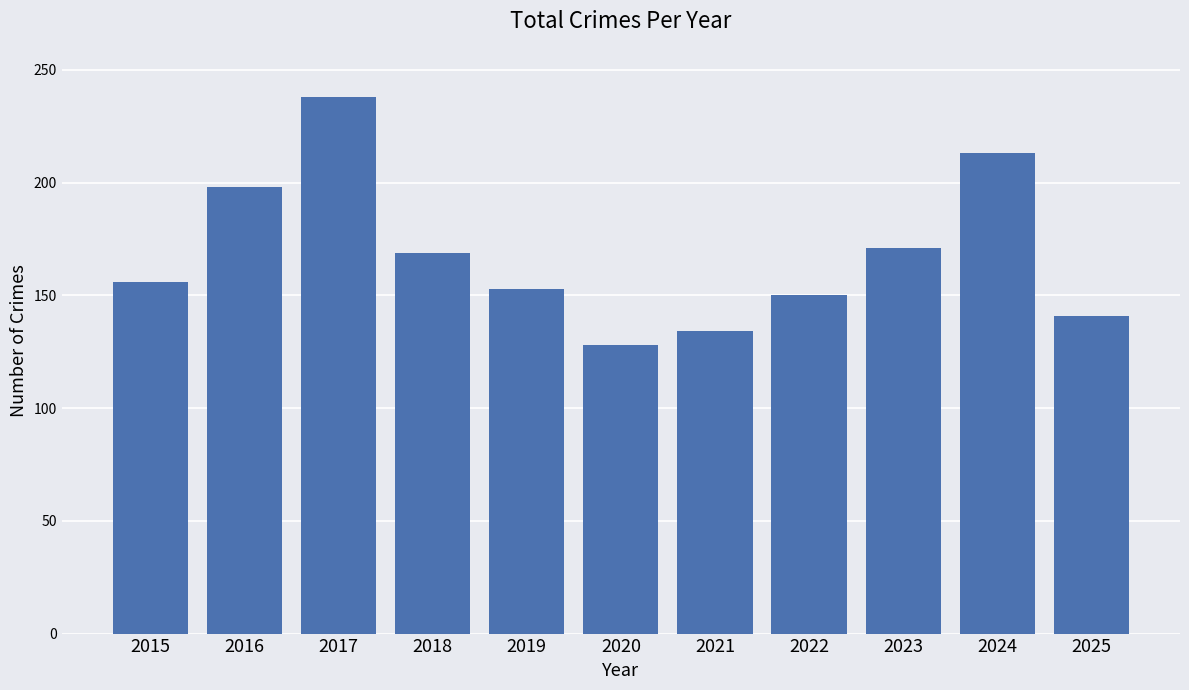

True or false: the data shows 152 at 2017.

False